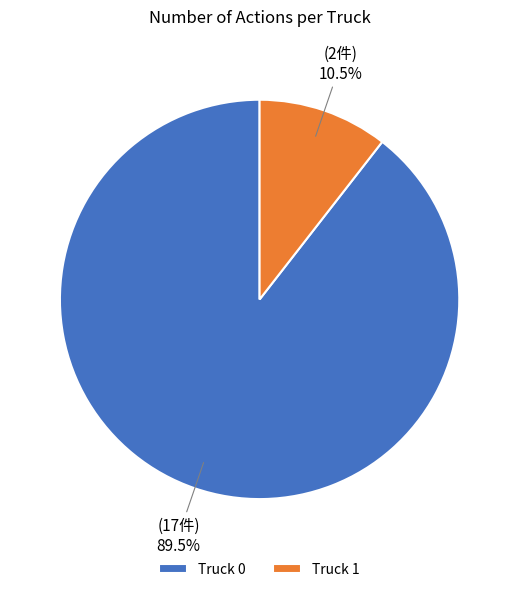

Rank the categories by value from lowest to highest.

Truck 1, Truck 0